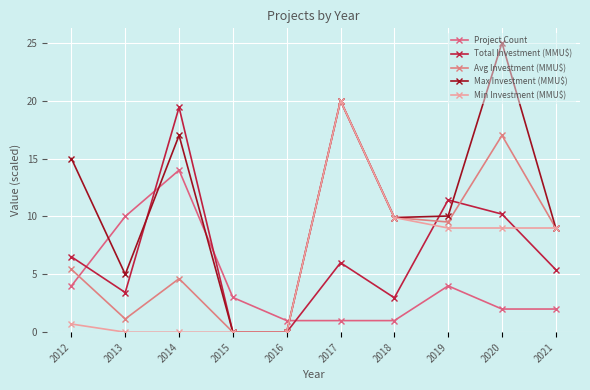

Reading right to left, list all the values displayed in this chart.

Project Count: 2021=2.0	2020=2.0	2019=4.0	2018=1.0	2017=1.0	2016=1.0	2015=3.0	2014=14.0	2013=10.0	2012=4.0
Total Investment (MMU$): 2021=5.4	2020=10.2	2019=11.4	2018=3.0	2017=6.0	2016=0.0	2015=0.0	2014=19.4	2013=3.4	2012=6.5
Avg Investment (MMU$): 2021=9.0	2020=17.0	2019=9.5	2018=9.9	2017=20.0	2016=0.0	2015=0.0	2014=4.6	2013=1.1	2012=5.4
Max Investment (MMU$): 2021=9.0	2020=25.0	2019=10.0	2018=9.9	2017=20.0	2016=0.0	2015=0.0	2014=17.0	2013=5.0	2012=15.0
Min Investment (MMU$): 2021=9.0	2020=9.0	2019=9.0	2018=9.9	2017=20.0	2016=0.0	2015=0.0	2014=0.0	2013=0.0	2012=0.7